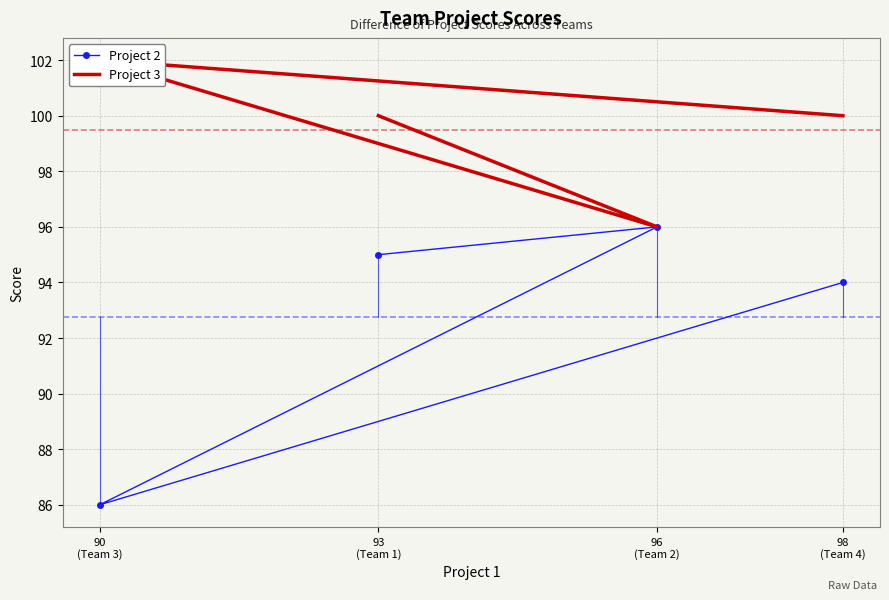

What is the approximate value of Project 2 at 93
(Team 1)?

95